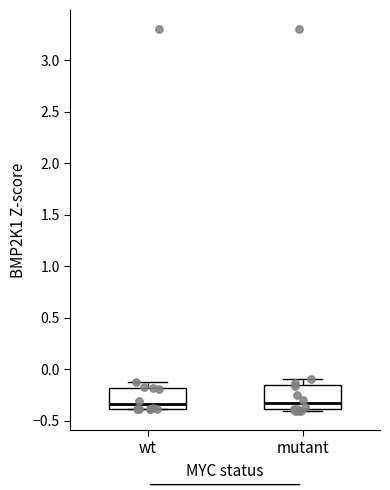

Where does the upper whisker of the box for mutant end on the y-axis? The values are not printed on the chart, so give them approximately, as read against the axis.

-0.10